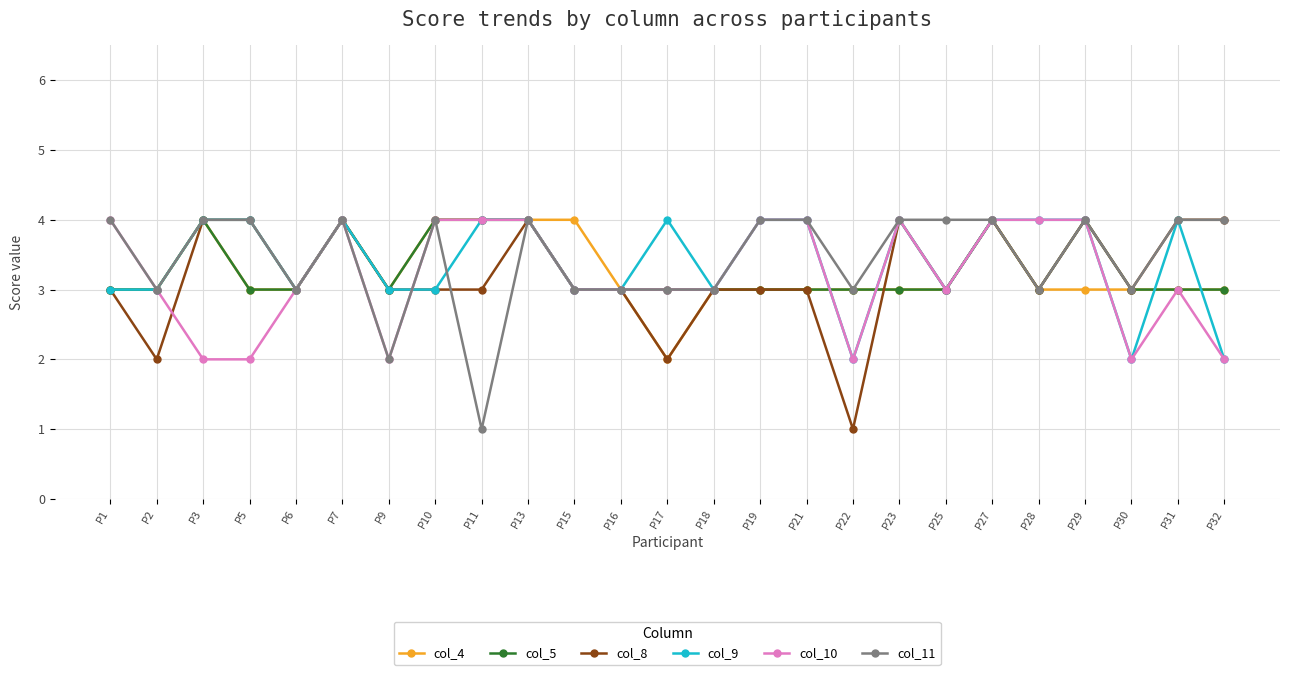

Where is the first local maximum for col_4?

P3